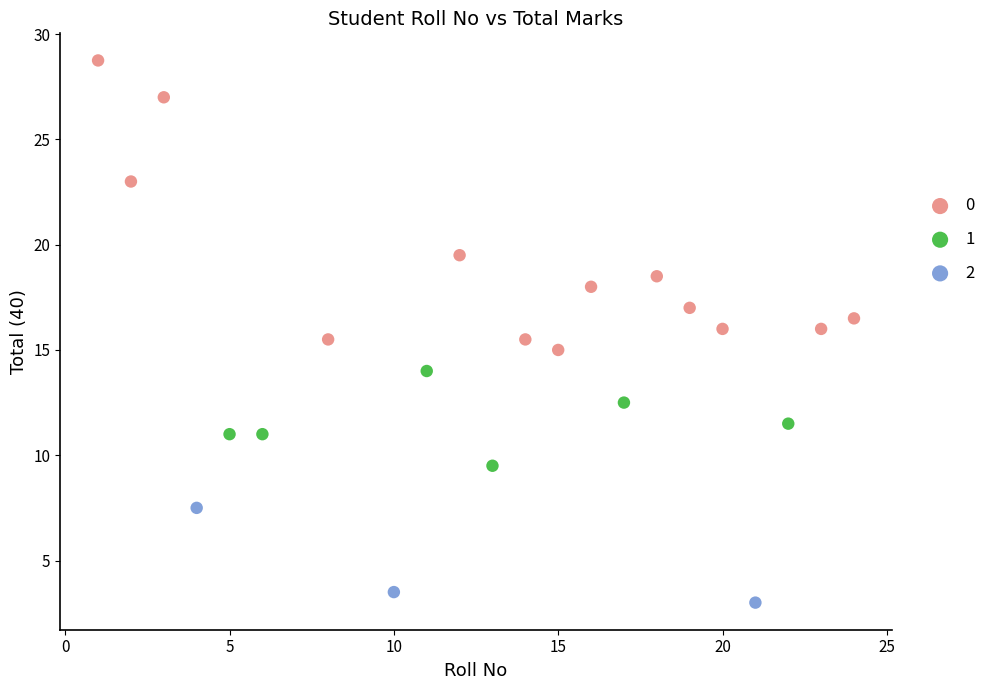

Which series has the largest Y range (max minus min)?

0